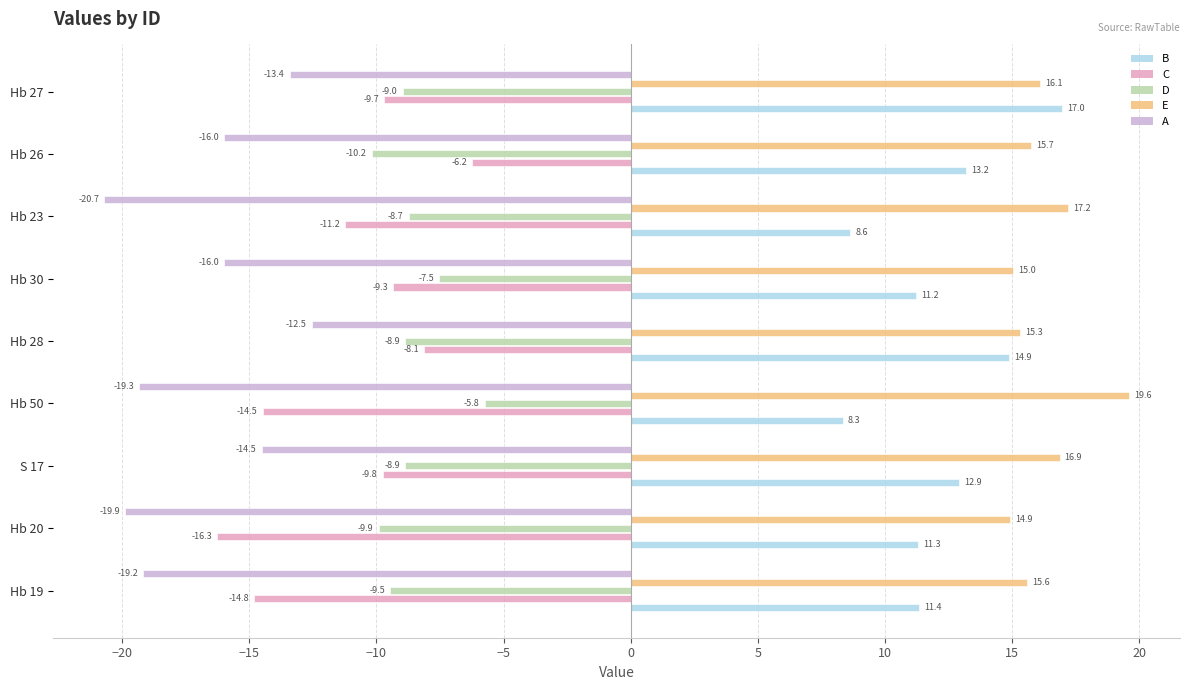

Read the E value at Hb 50.

19.6